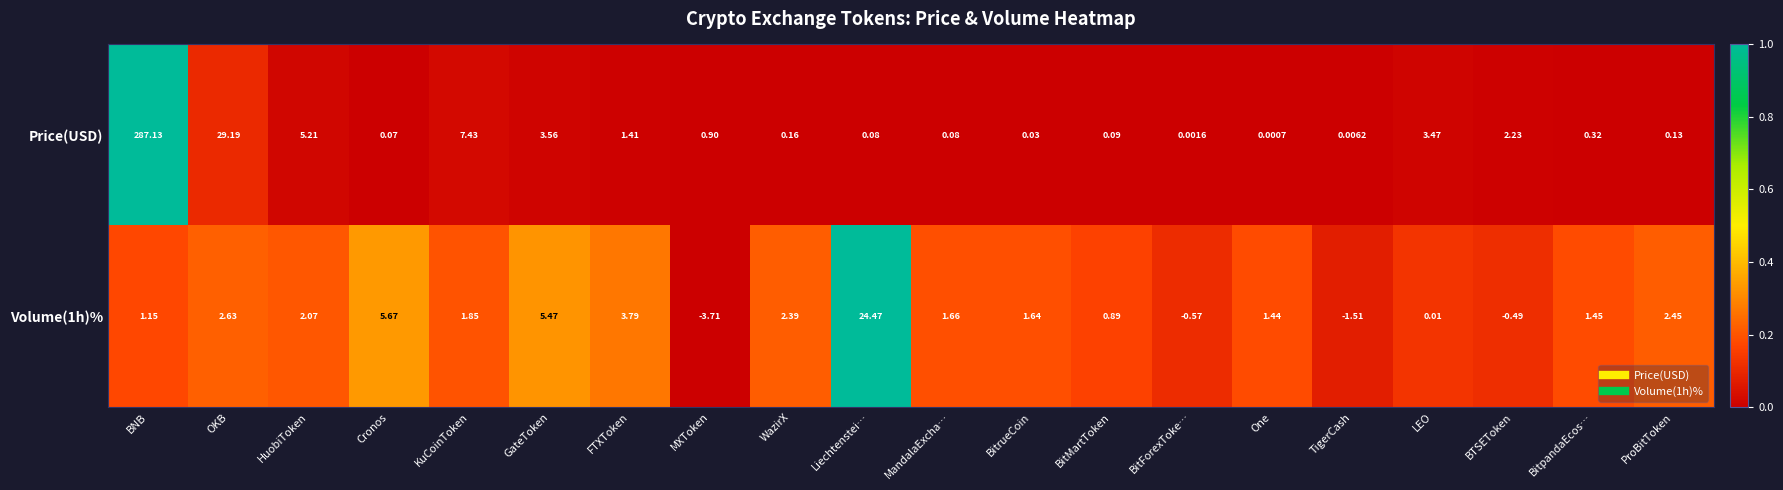

At which category does the chart reach its peak across all series?

BNB